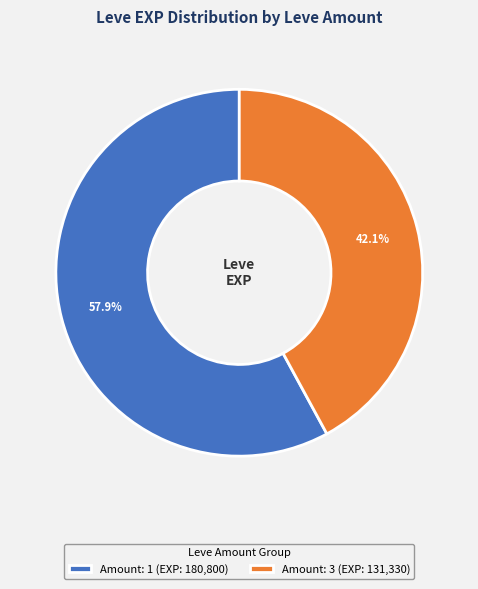

Which has a higher value, Amount: 3 (EXP: 131,330) or Amount: 1 (EXP: 180,800)?

Amount: 1 (EXP: 180,800)